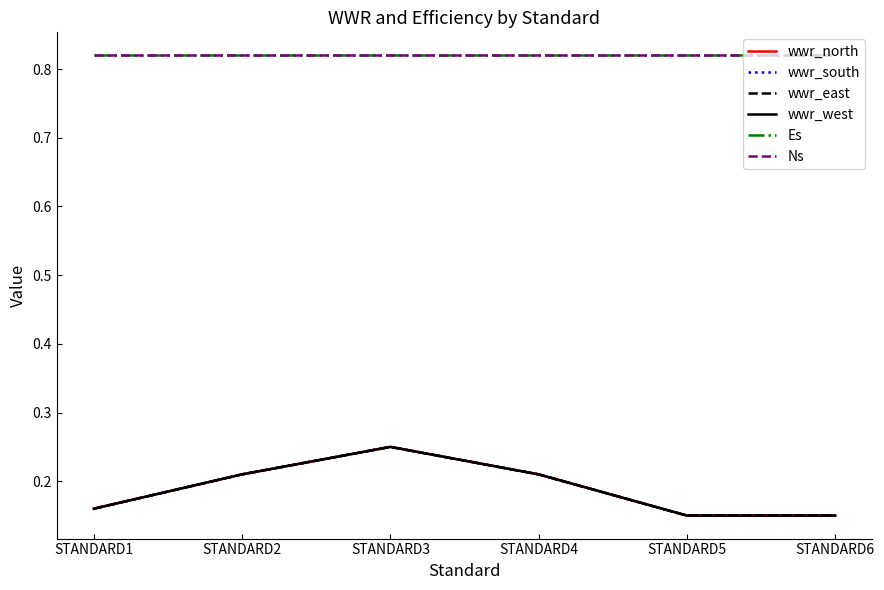

Does the chart display data point markers on the line(s)?

No